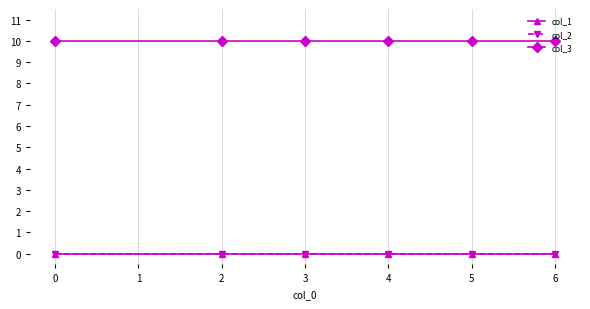

Does the chart have visible grid lines?

Yes